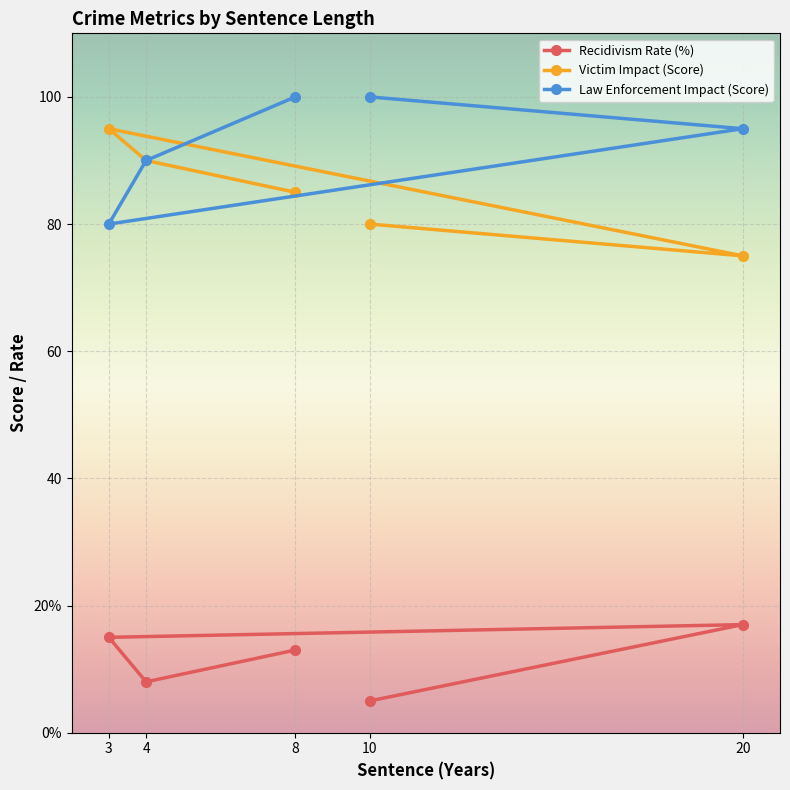

Where do Victim Impact (Score) and Law Enforcement Impact (Score) first cross each other?

3 and 20